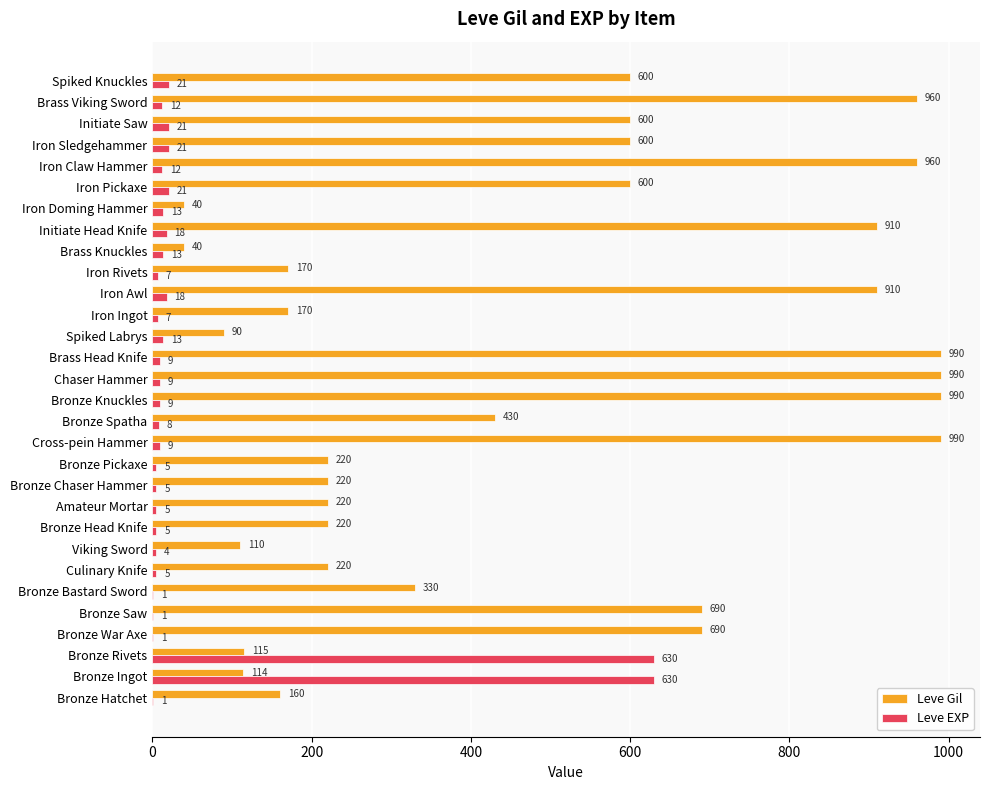

What is the maximum value for Leve Gil?

990